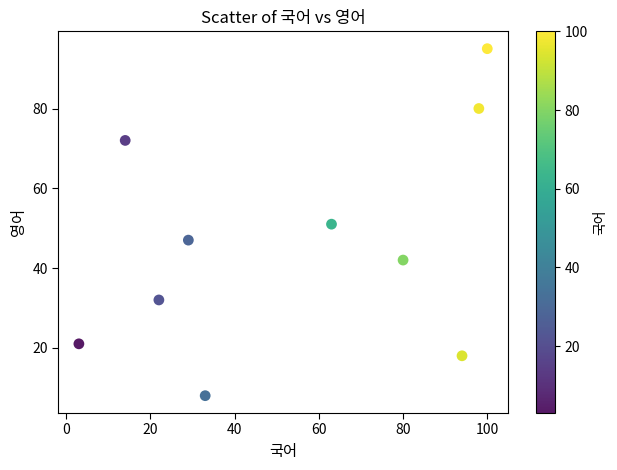

What is the range of X values (max minus min)?

97